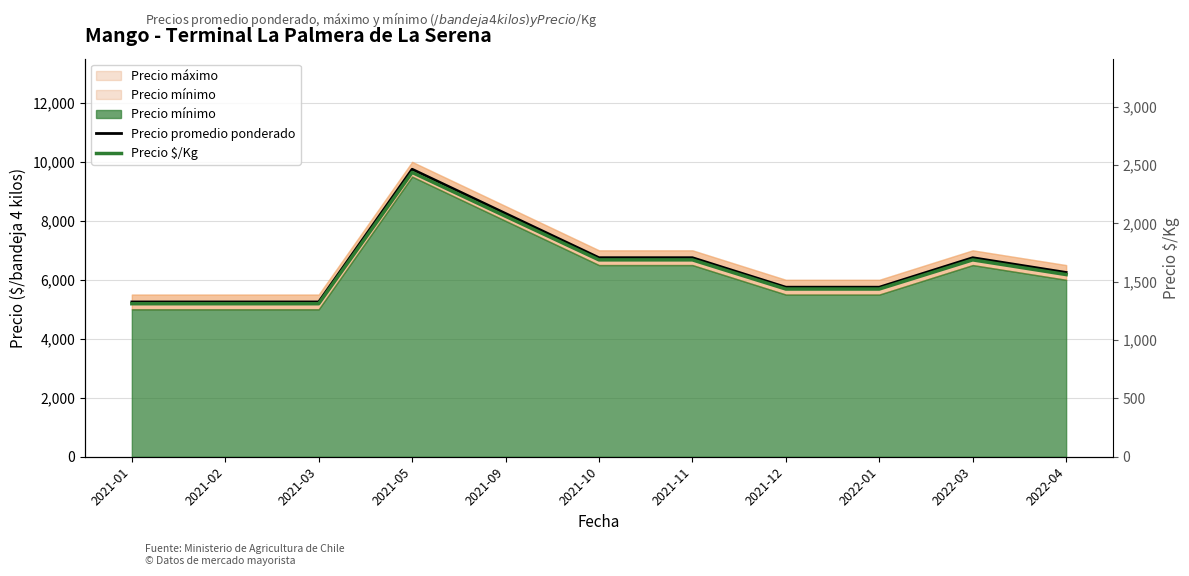

Reading left to right, list all the values displayed in this chart.

Precio promedio ponderado: 5250	5250	5250	9750	8250	6750	6750	5750	5750	6750	6250
Precio $/Kg: 1312	1312	1312	2438	2062	1688	1688	1438	1438	1688	1562